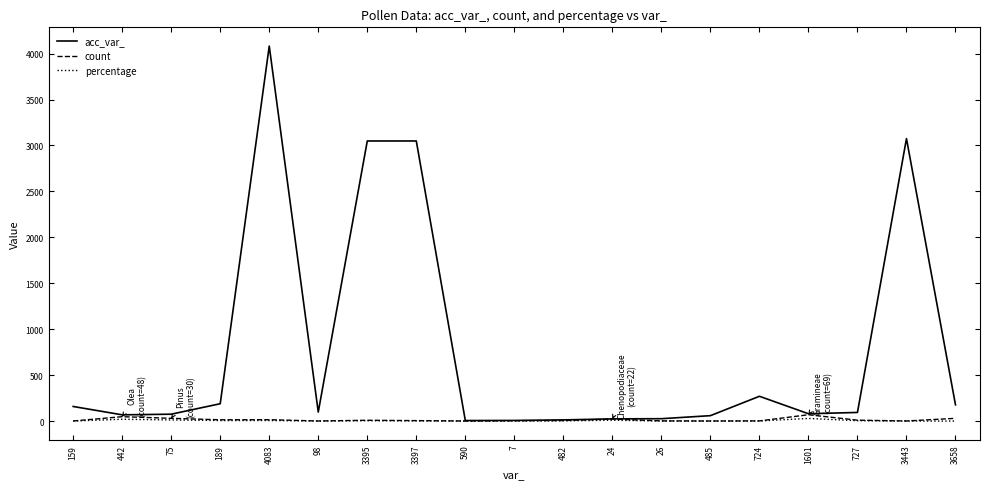

Which series has the widest spread of values?

acc_var_